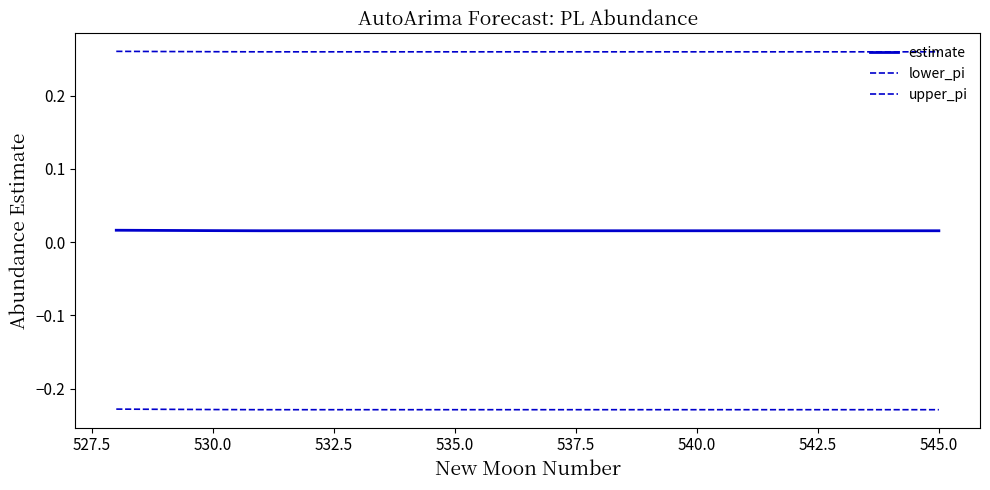

Is this an area chart (filled region under the line)?

No